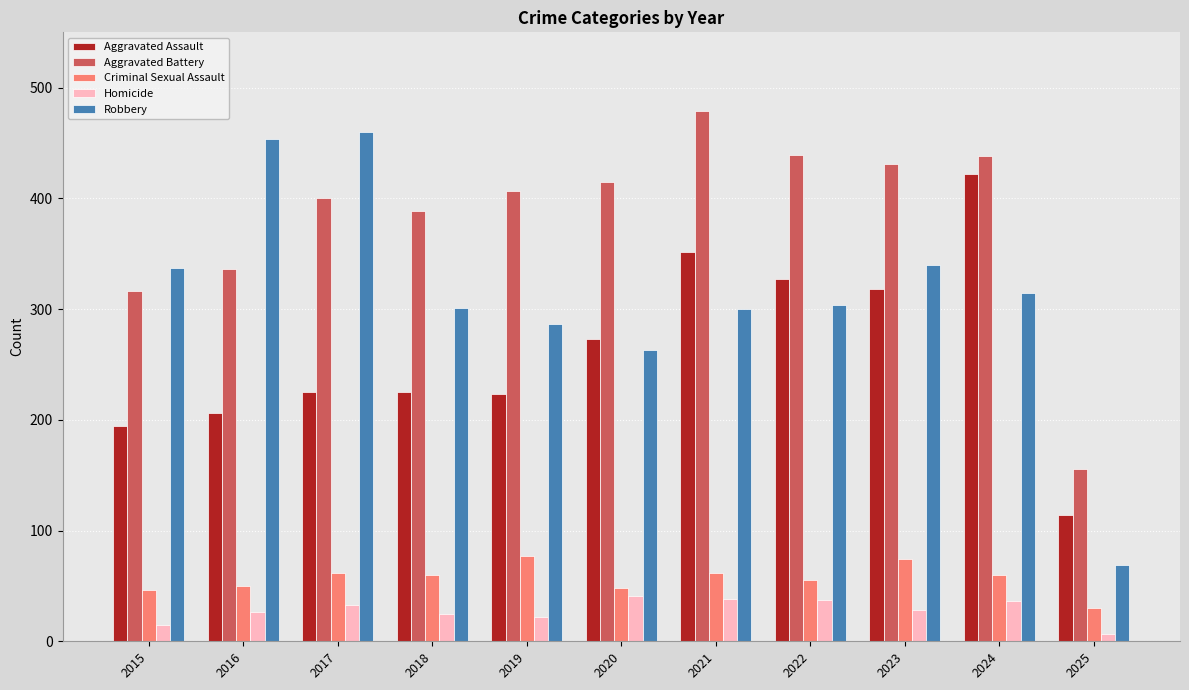

Between 2016 and 2020, which series saw the biggest shift?

Robbery